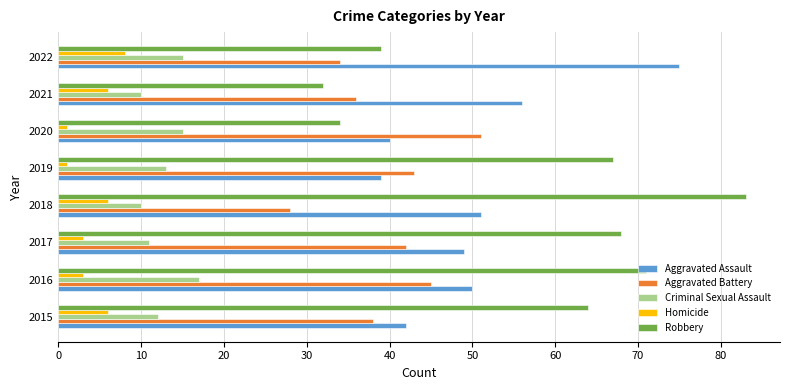

What is the minimum value for Aggravated Battery?

28